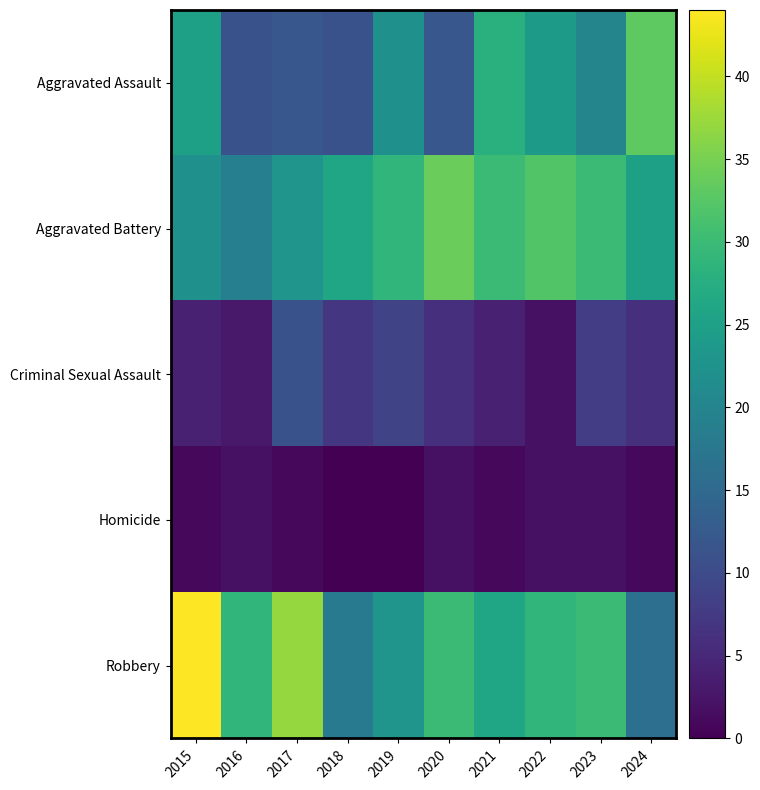

Rank the series at 2023 from highest to lowest value.

Aggravated Battery, Robbery, Aggravated Assault, Criminal Sexual Assault, Homicide